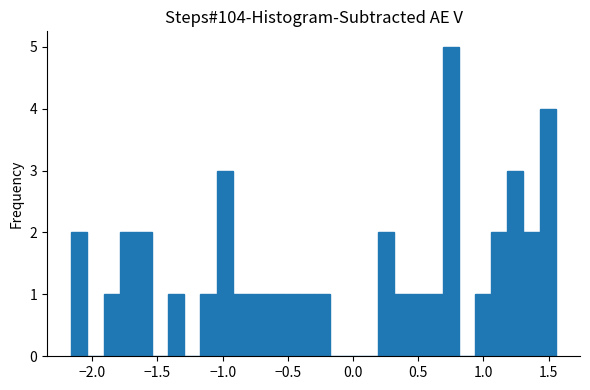

Read against the x-axis, roughly where is the centre of the tallest bar?

0.75